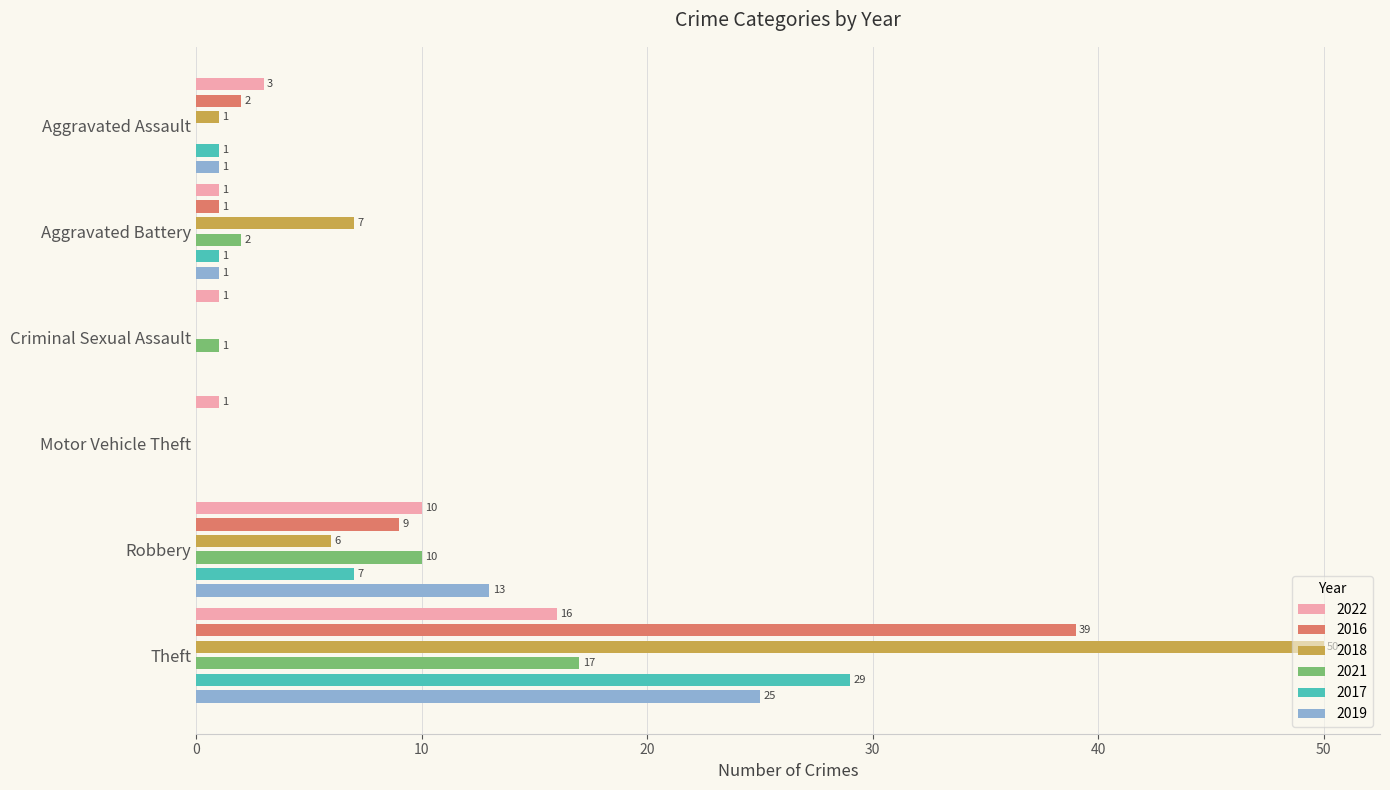

What is the total value across all series at Aggravated Assault?

8